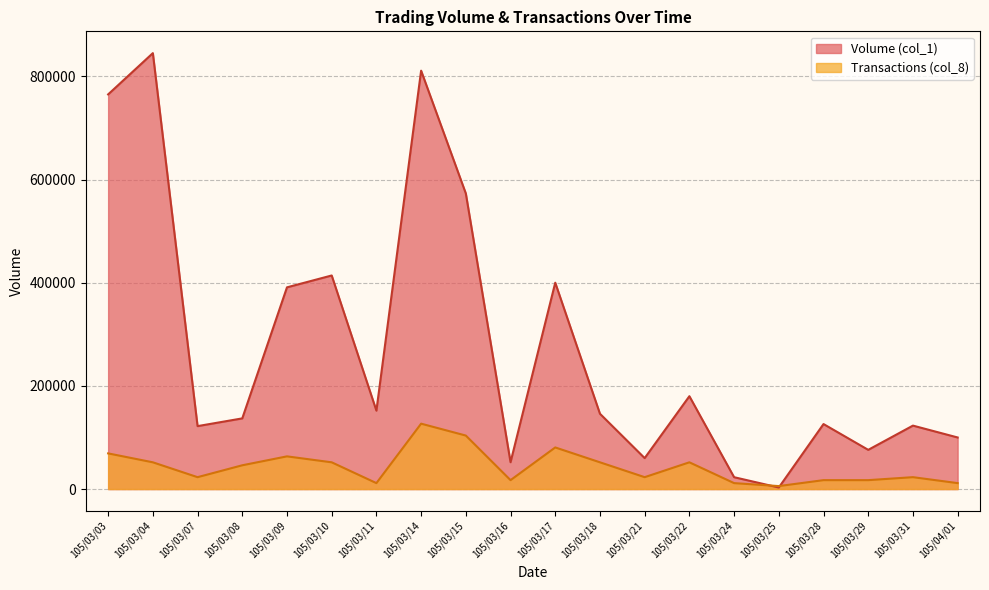

Which series has the largest total across all categories?

Volume (col_1)